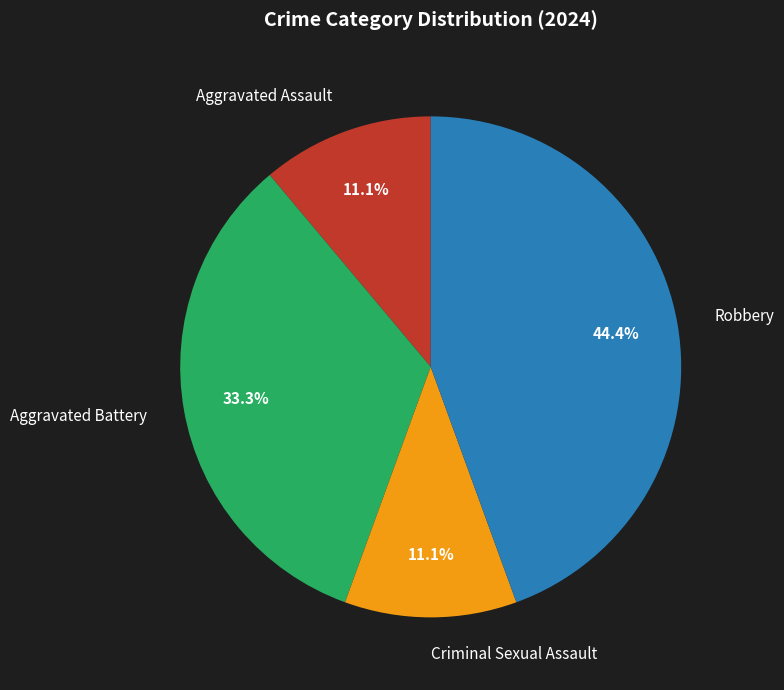

Does Aggravated Battery account for over 50% of the chart?

No